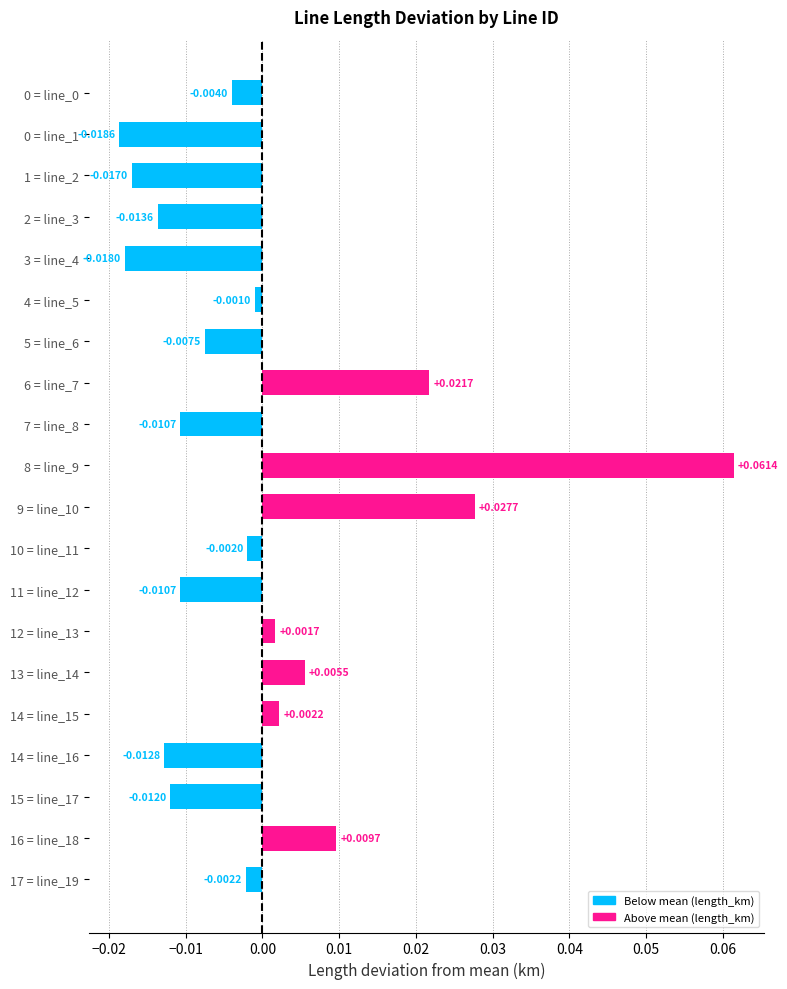

Which has a higher value, 0 = line_1 or 8 = line_9?

8 = line_9